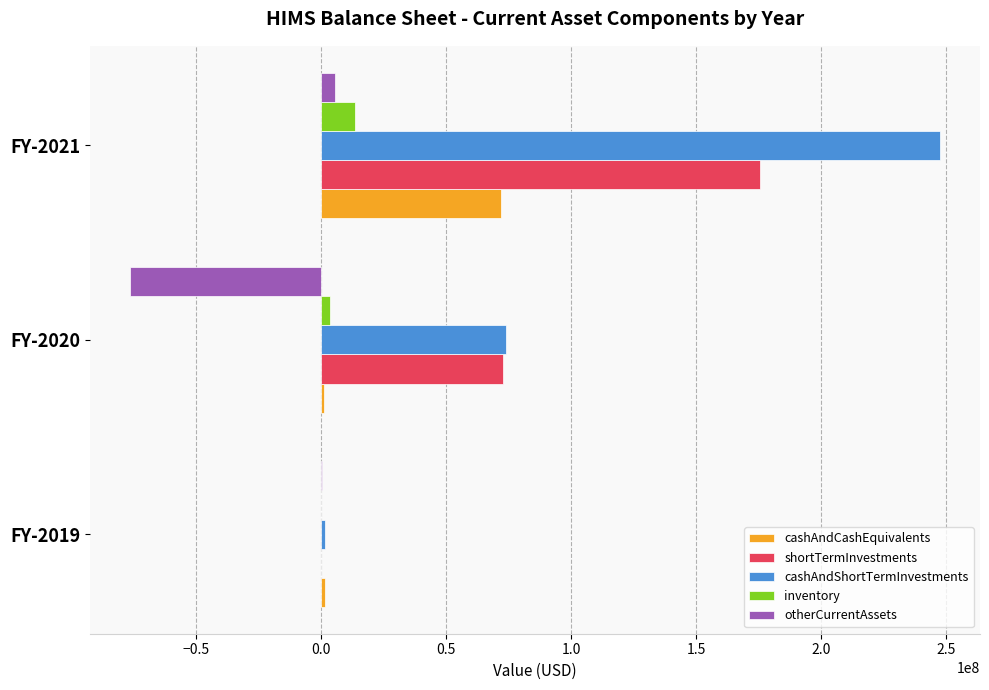

What is the average value of the inventory series?

5700333